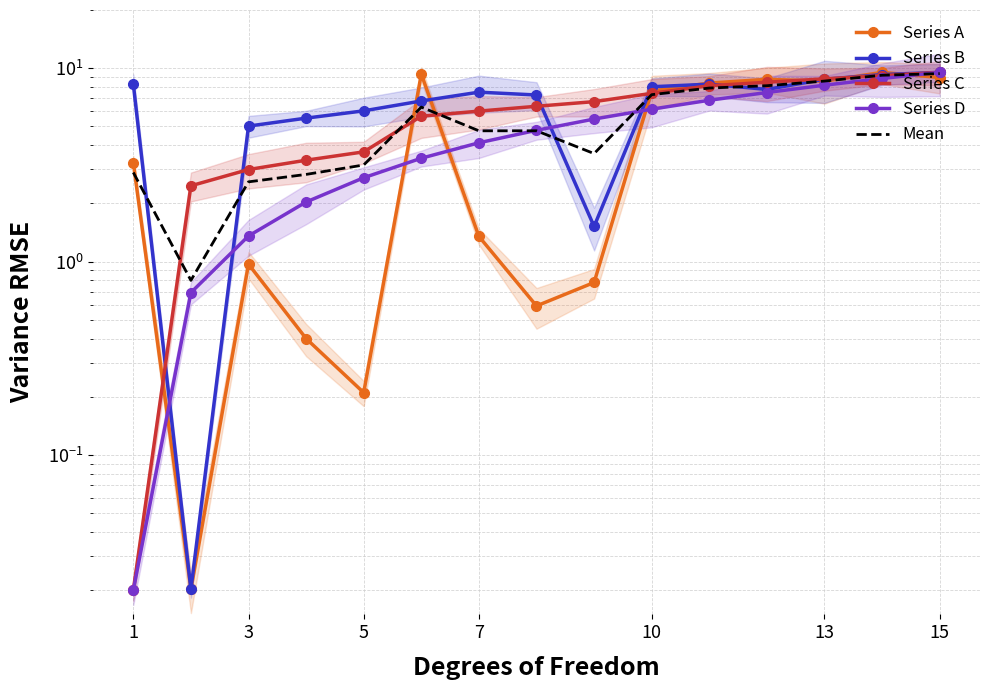

Where is Series A nearest to the value 4?

1